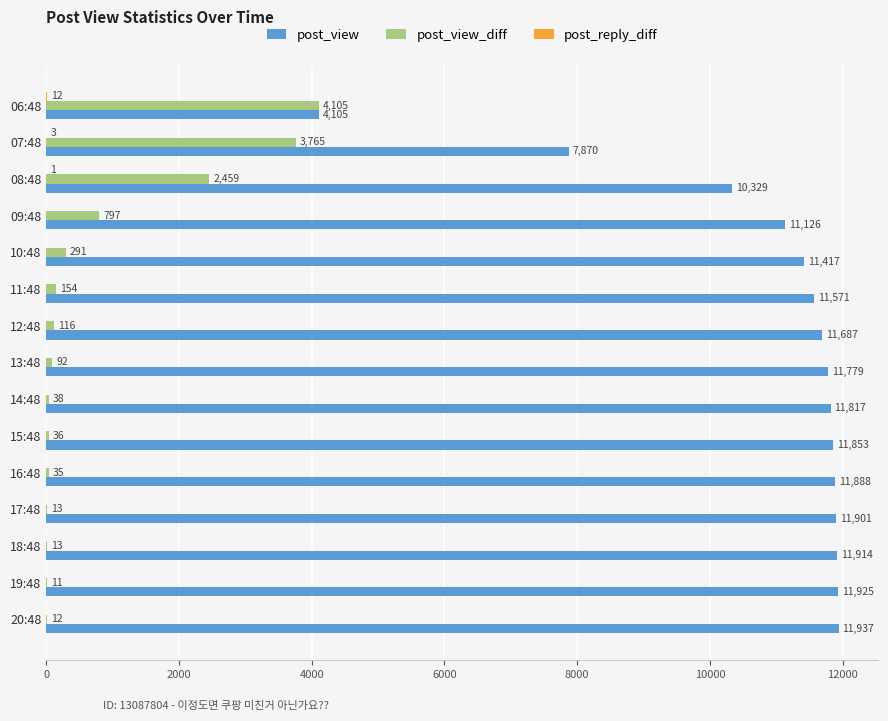

Between 11:48 and 17:48, which series saw the biggest shift?

post_view